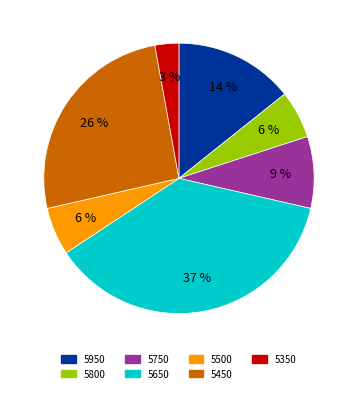

Is there a majority slice in this chart?

No